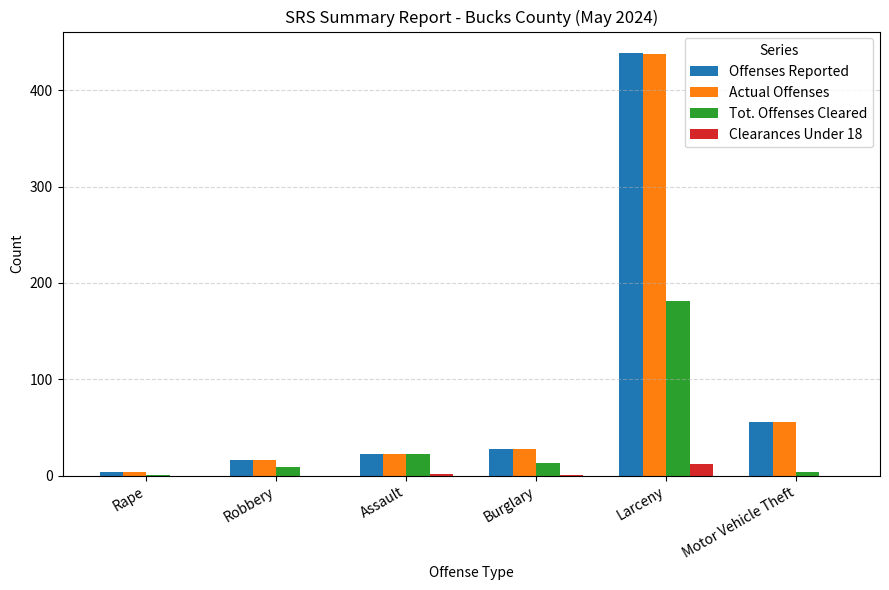

Which category has the highest value in the Tot. Offenses Cleared series?

Larceny